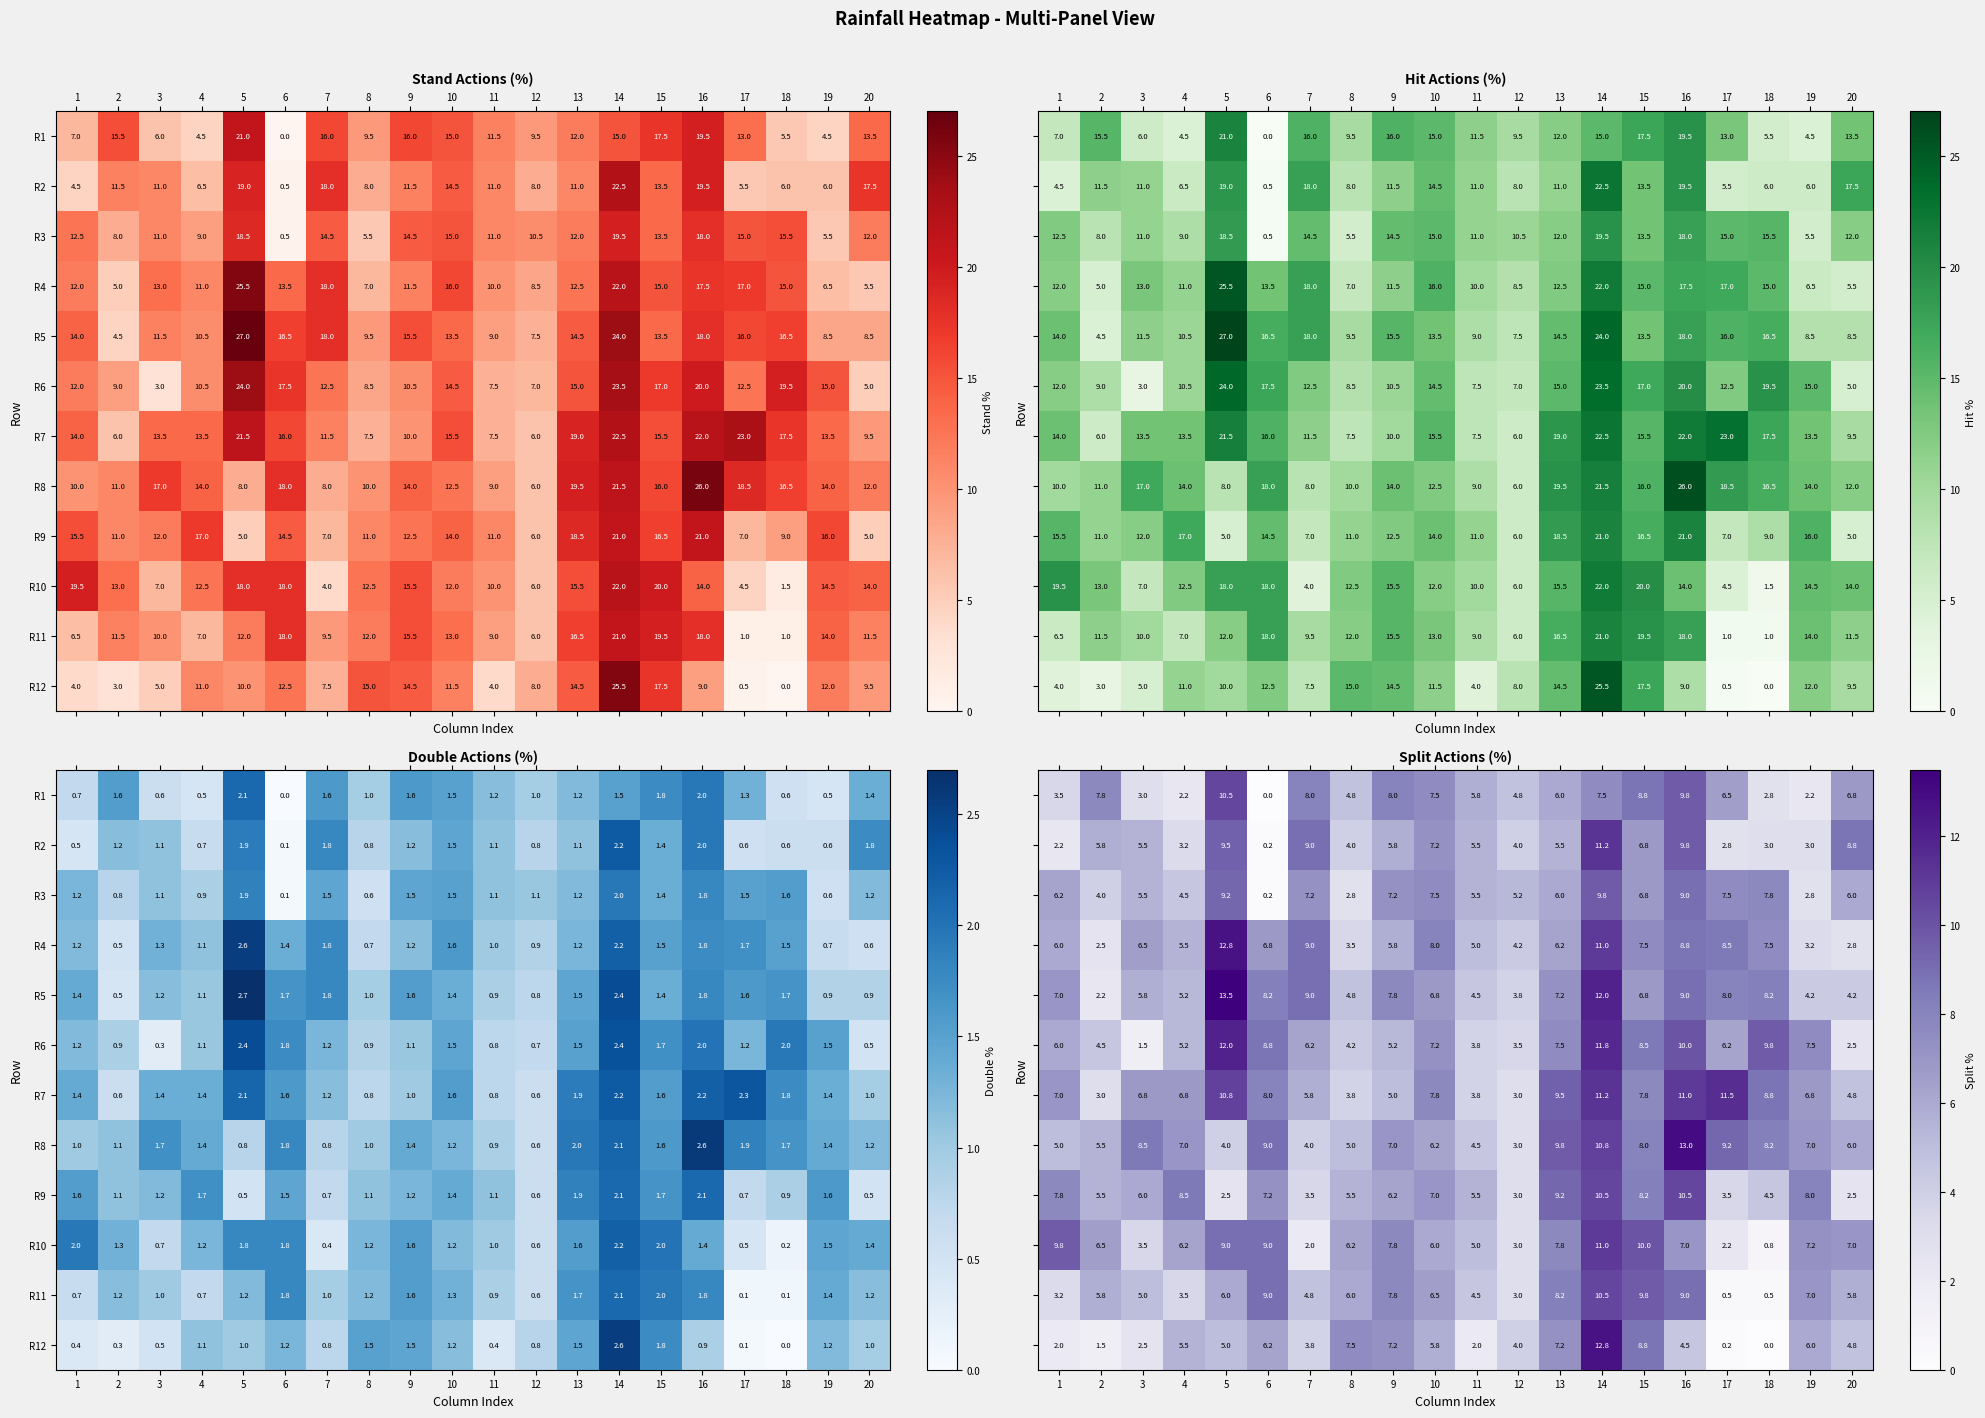

What is the minimum value for R10?

0.8